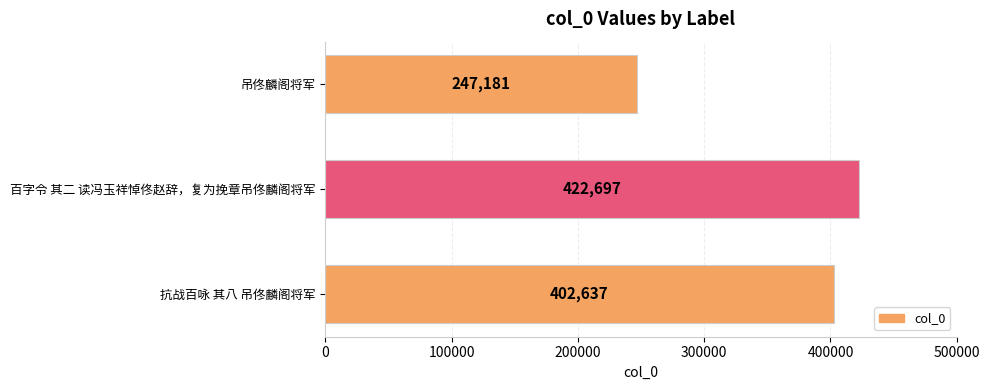

Count the values in the range 247181 to 422697.

3